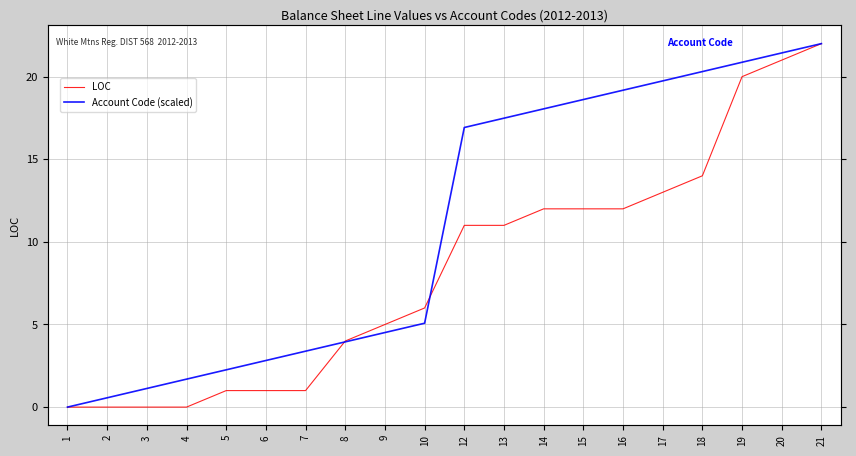

Which series ends up on top after the final intersection of LOC and Account Code (scaled)?

Account Code (scaled)